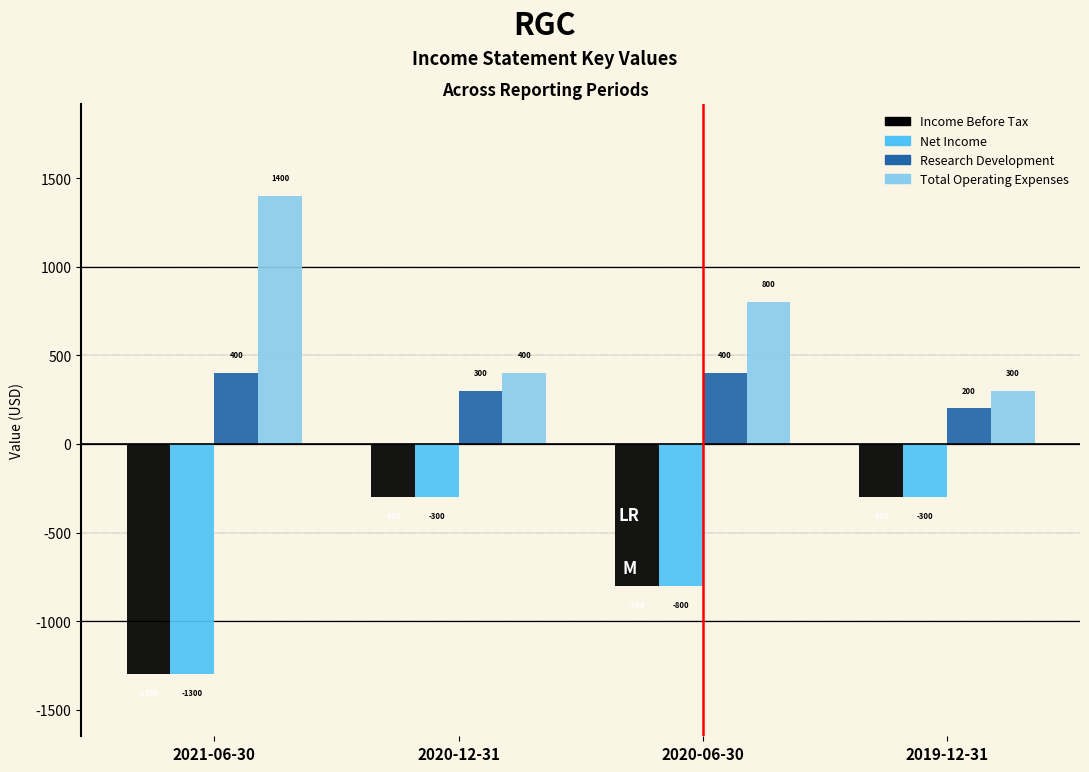

Reading left to right, extract all data points from this chart.

Income Before Tax: 2021-06-30=-1300	2020-12-31=-300	2020-06-30=-800	2019-12-31=-300
Net Income: 2021-06-30=-1300	2020-12-31=-300	2020-06-30=-800	2019-12-31=-300
Research Development: 2021-06-30=400	2020-12-31=300	2020-06-30=400	2019-12-31=200
Total Operating Expenses: 2021-06-30=1400	2020-12-31=400	2020-06-30=800	2019-12-31=300